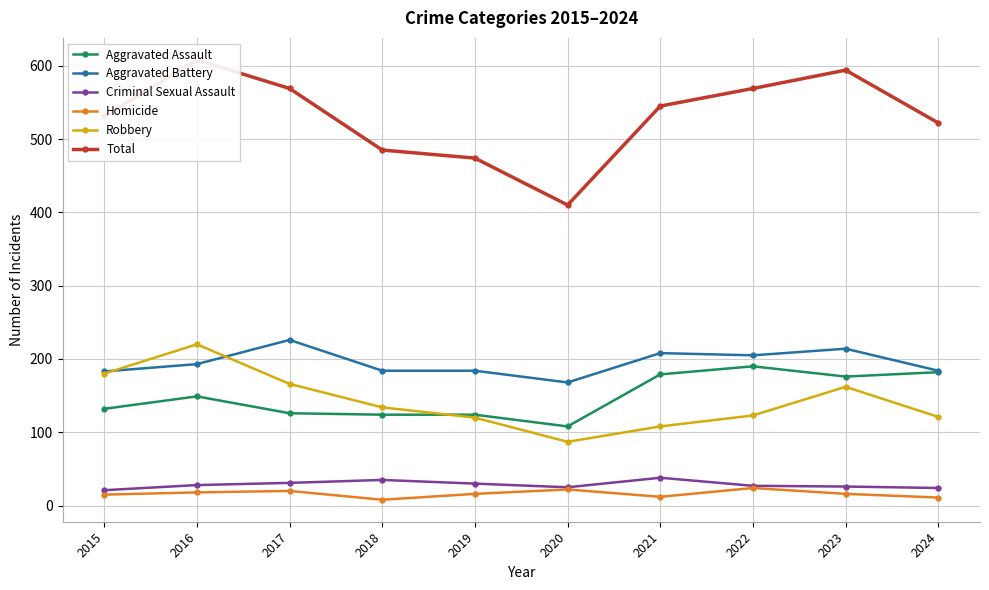

True or false: Total has more than 1 points higher than both neighbors.

True